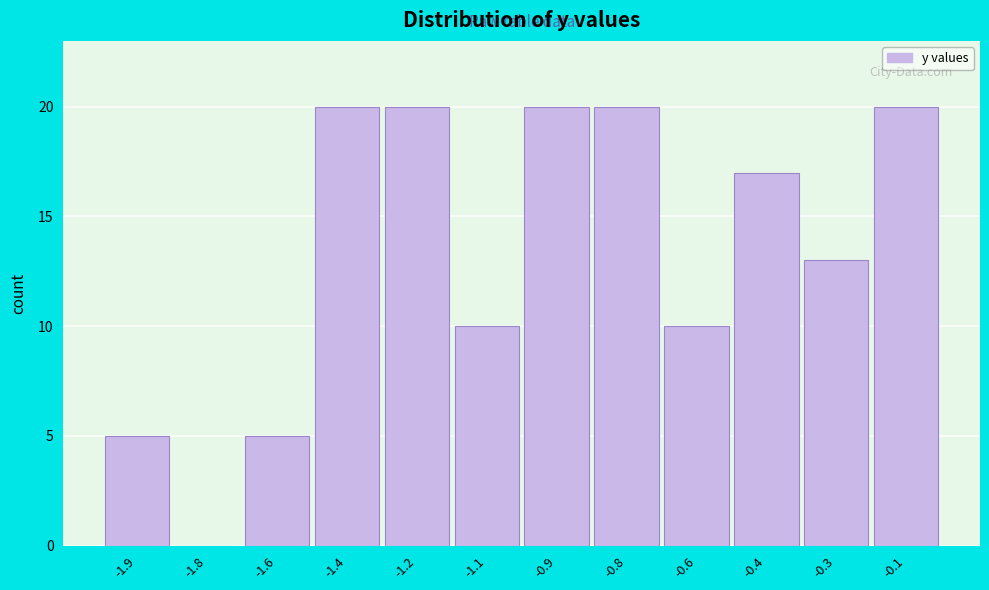

Reading right to left, list all the values displayed in this chart.

-0.1=20	-0.3=13	-0.4=17	-0.6=10	-0.8=20	-0.9=20	-1.1=10	-1.2=20	-1.4=20	-1.6=5	-1.8=0	-1.9=5